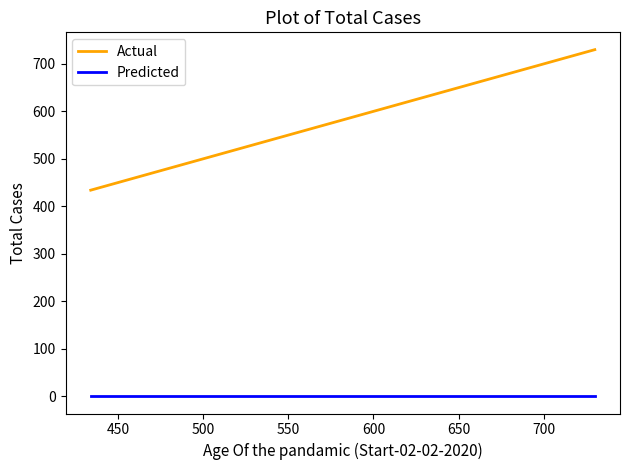

What is the maximum value shown in the chart?

730